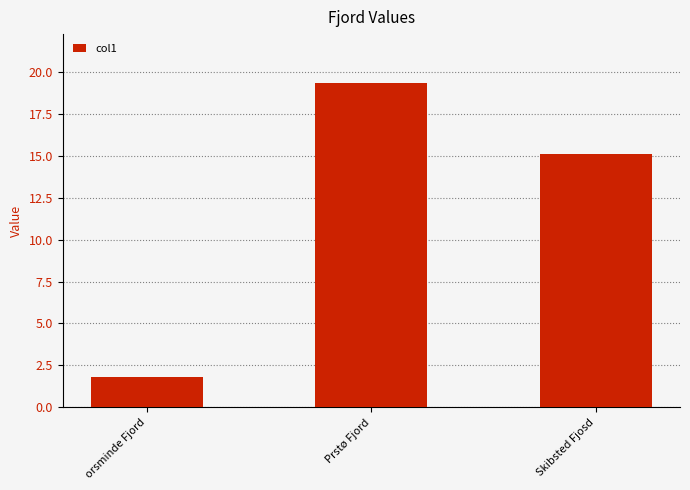

True or false: the data shows 33.9 at Prstø Fjord.

False